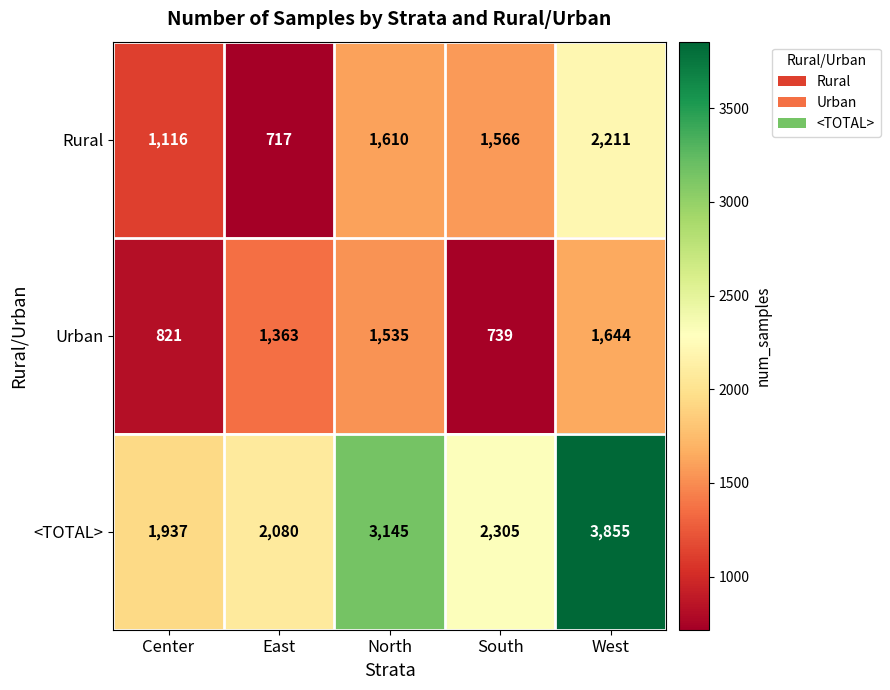

What is the total value across all series at North?

6290